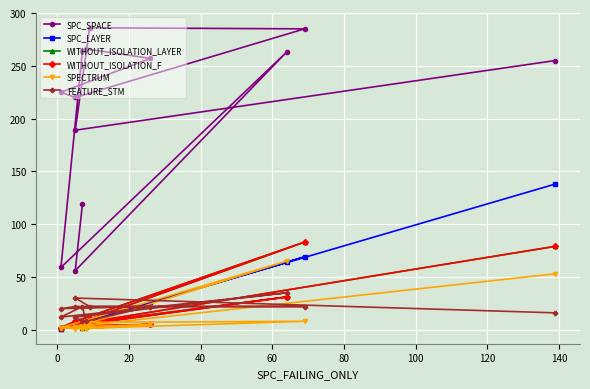

What is the label of the 6th point from the left?

80